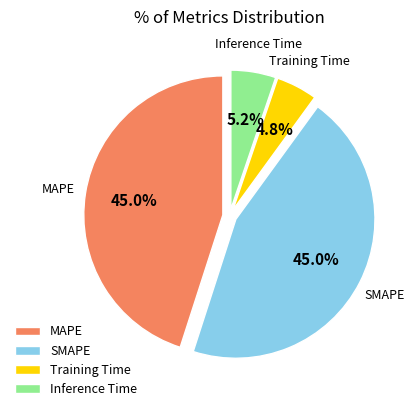

Combined, what portion of the pie is Inference Time and Training Time?

10.0%